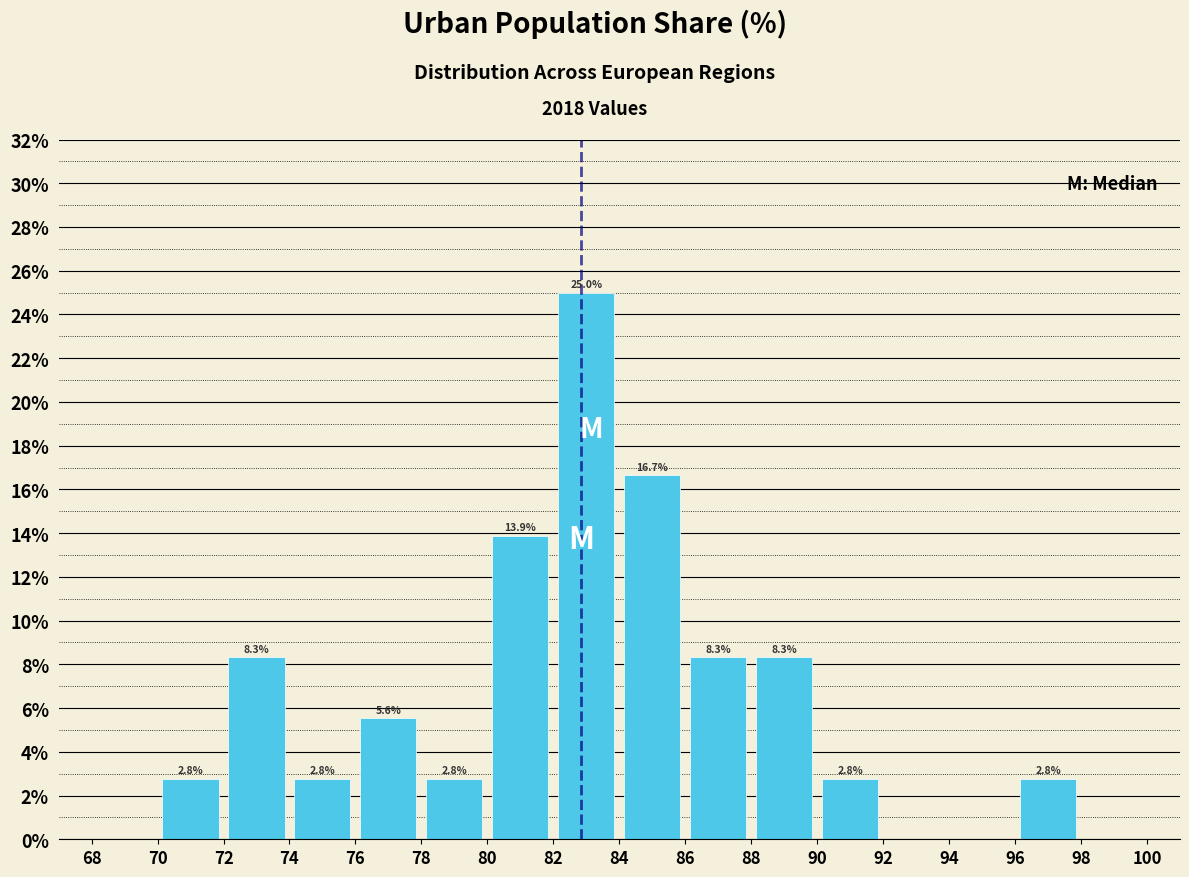

Which range on the x-axis has the tallest bar?

82 to 84